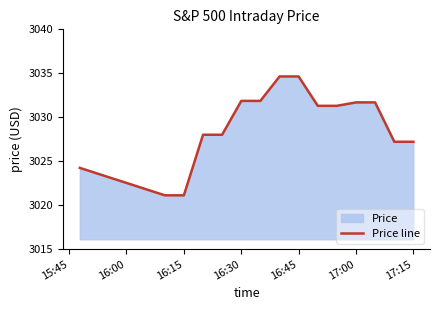

What is the difference between the maximum and minimum values?

13.5